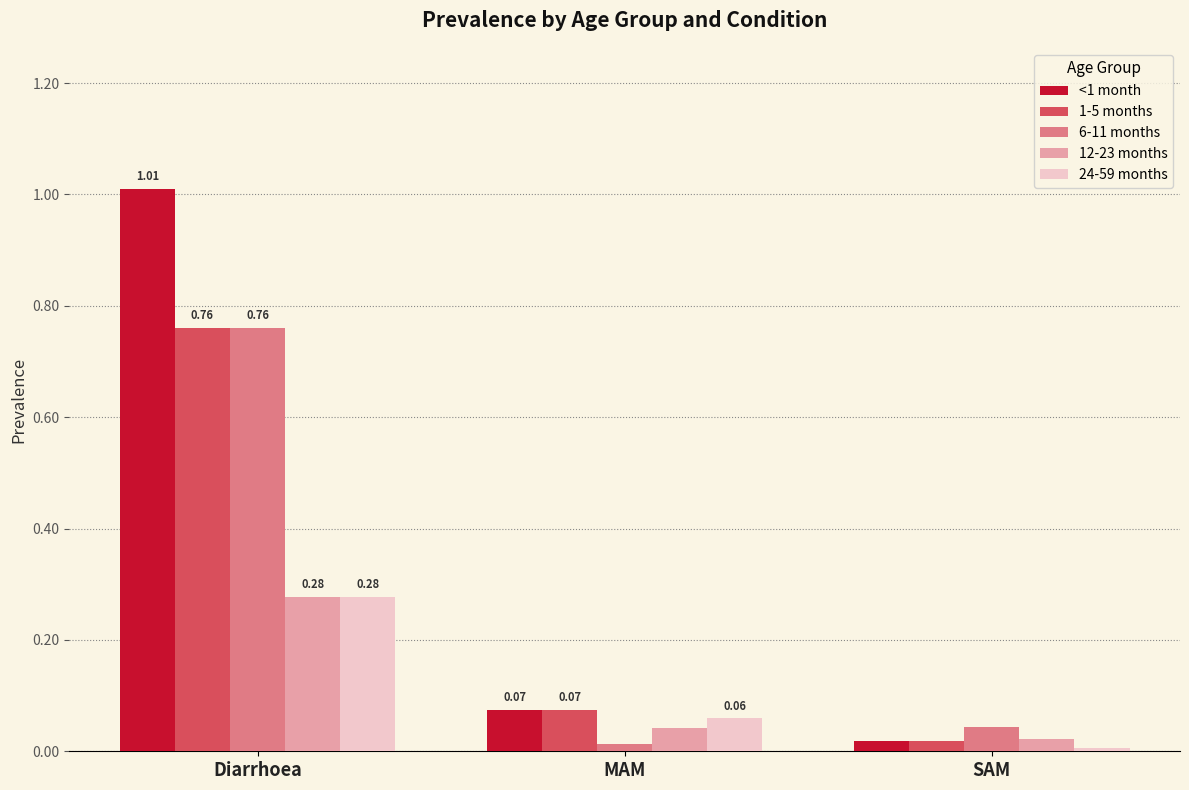

Which series has the largest range (max minus min)?

<1 month